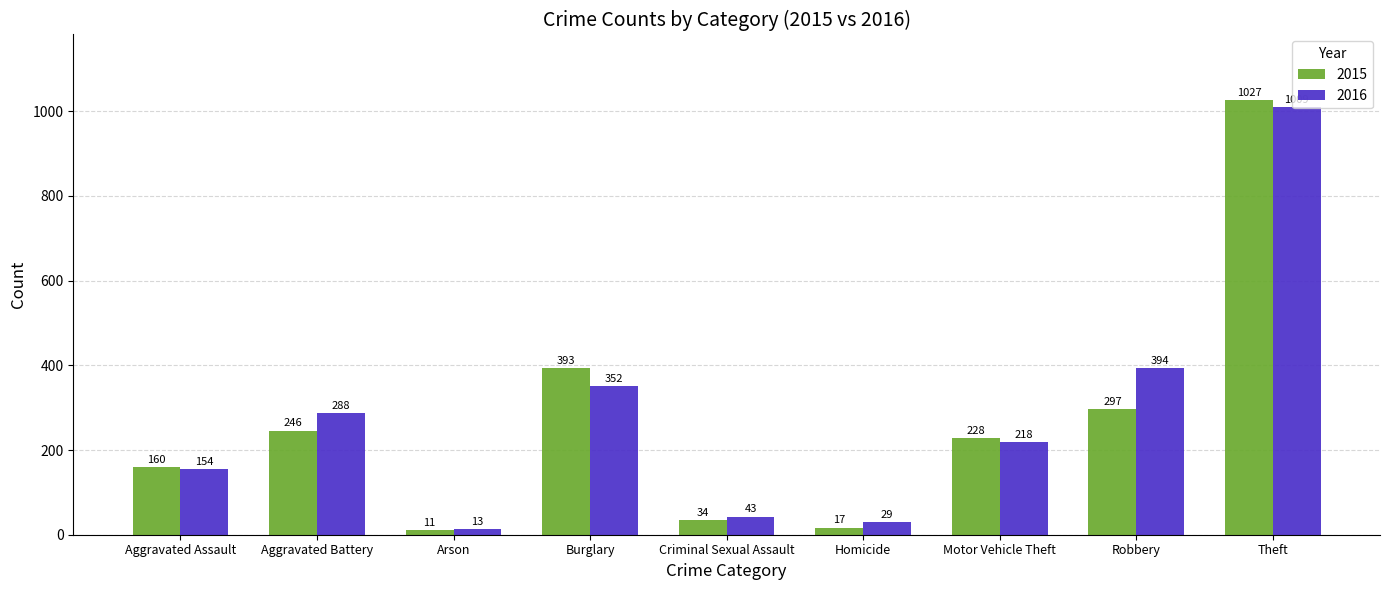

Which series has the largest range (max minus min)?

2015